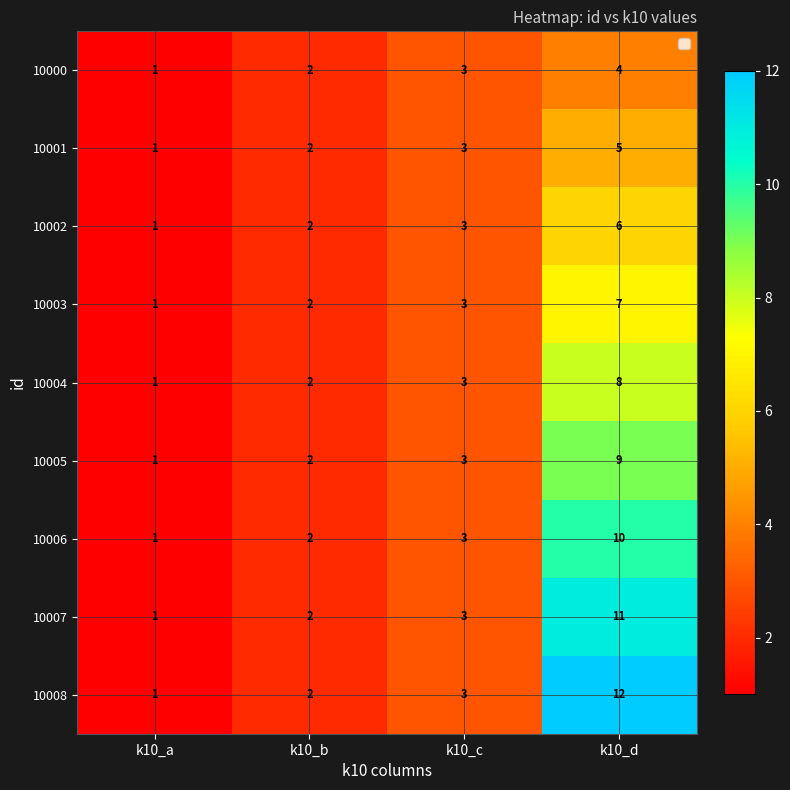

What is the sum of all 10001 values?

11